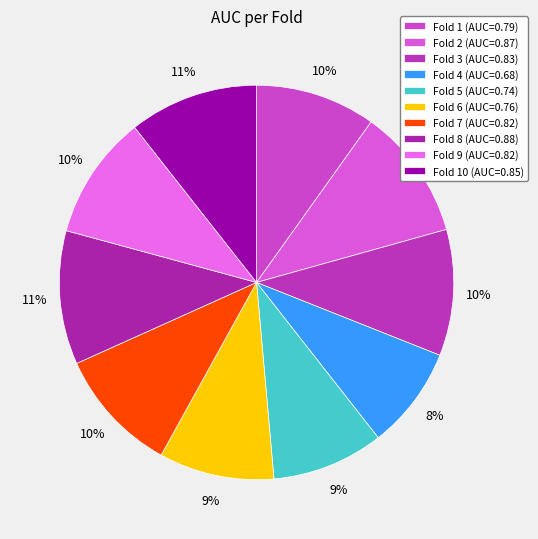

Count the number of slices in the pie.

10